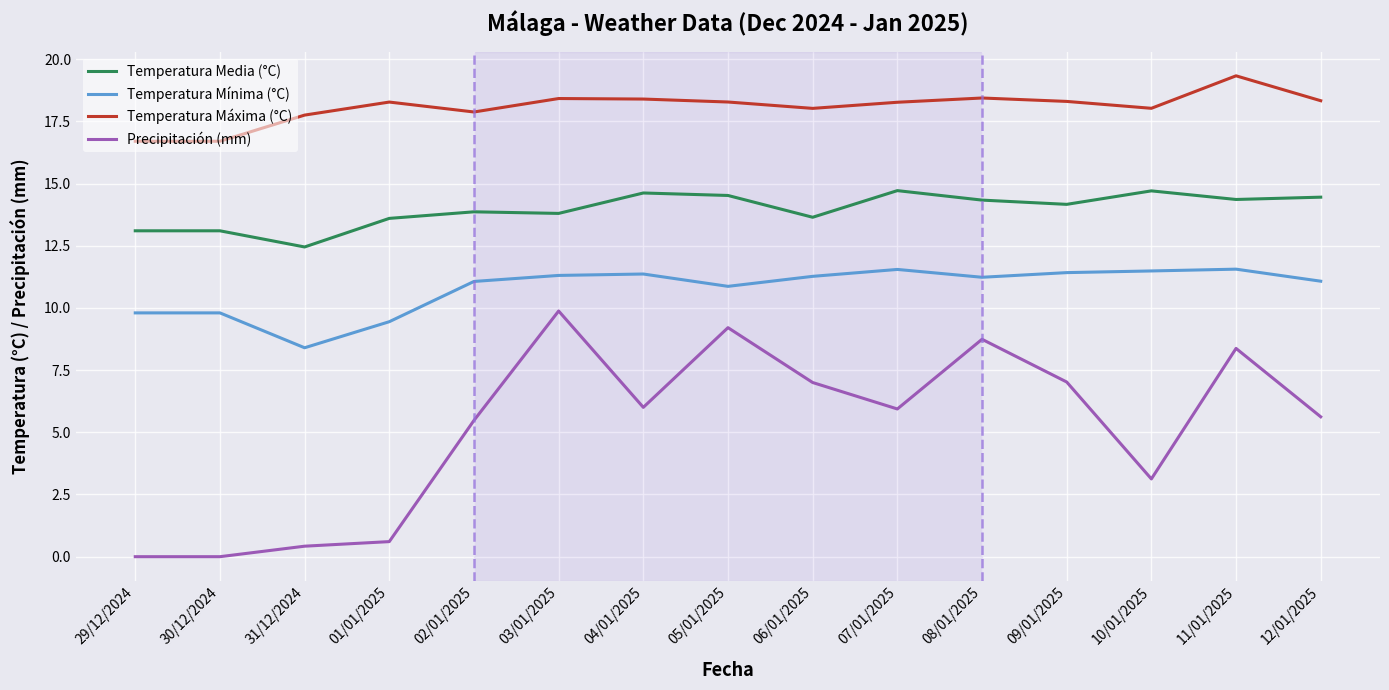

True or false: Precipitación (mm) and Temperatura Media (°C) intersect in this chart.

False